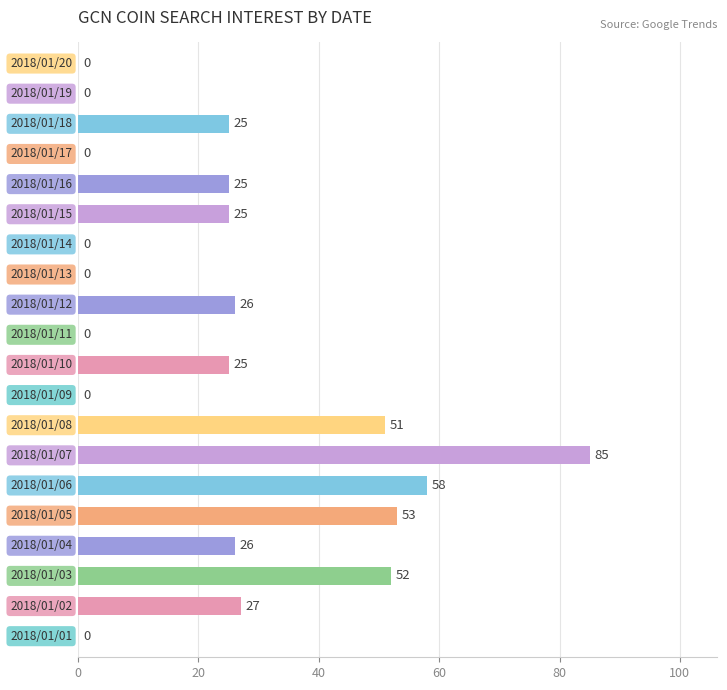

What is the maximum value shown in the chart?

85